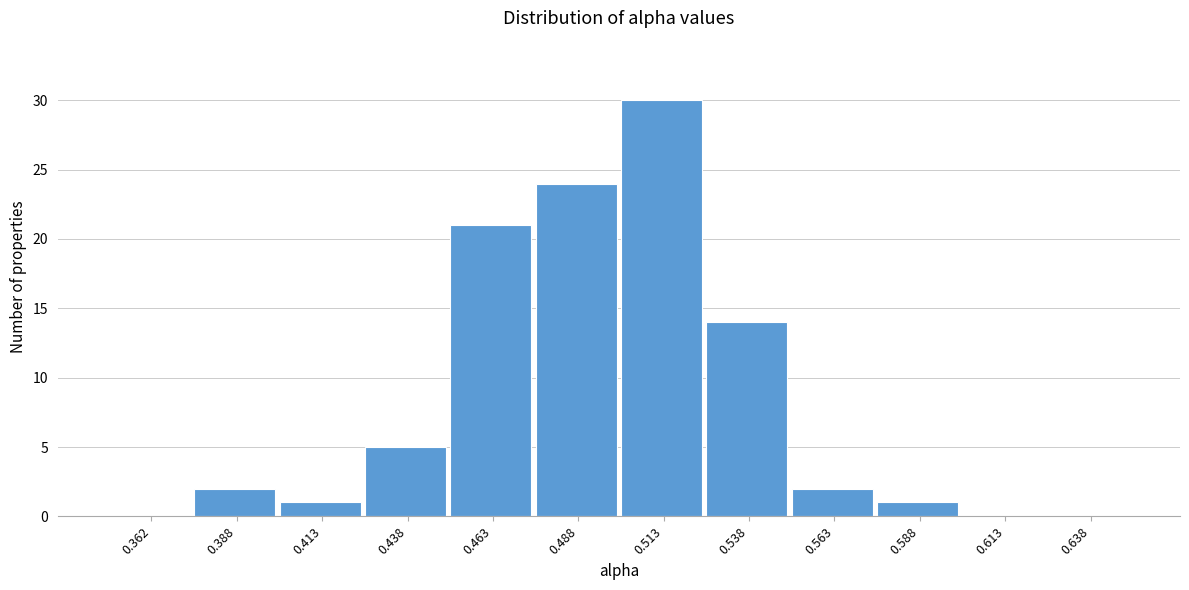

Which range on the x-axis has the tallest bar?

0.500 to 0.525